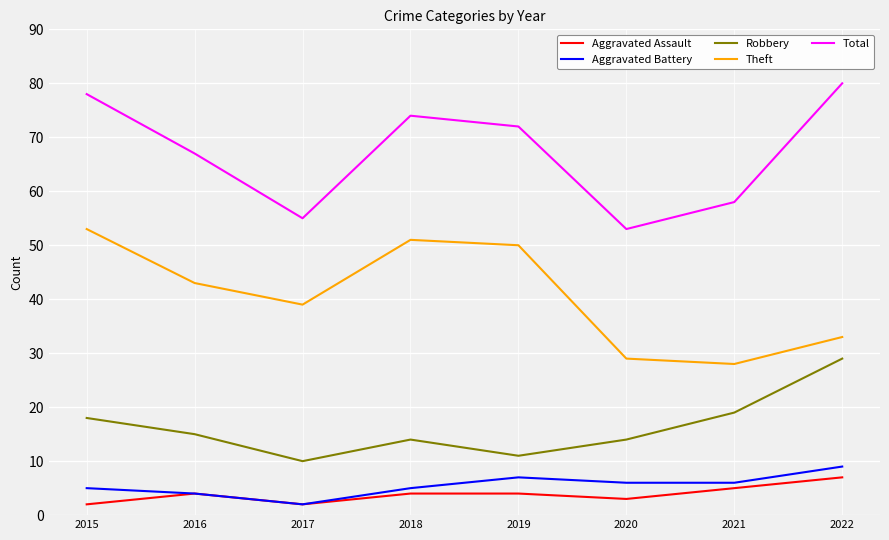

List the series in order of their peak value, highest first.

Total, Theft, Robbery, Aggravated Battery, Aggravated Assault